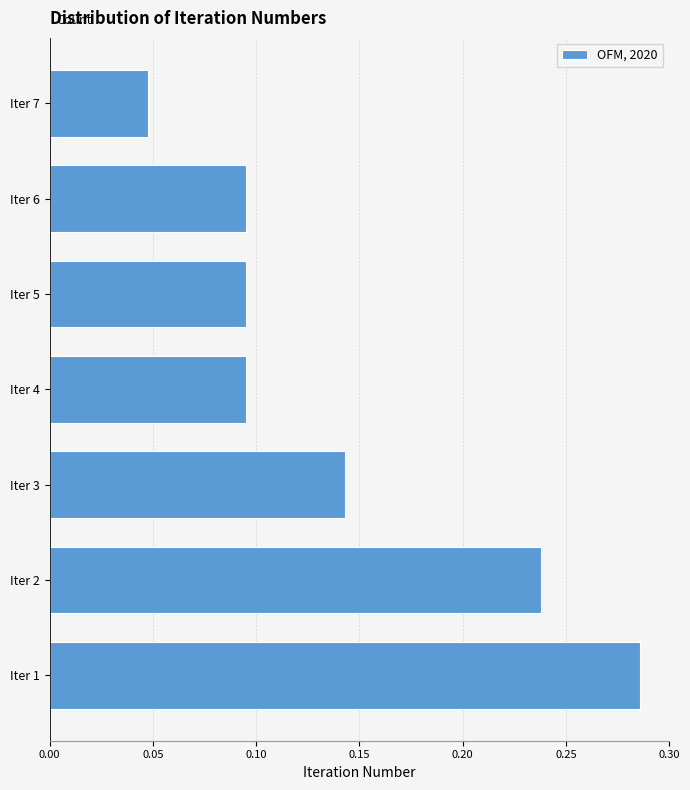

Which category has the highest value across all series?

Iter 1